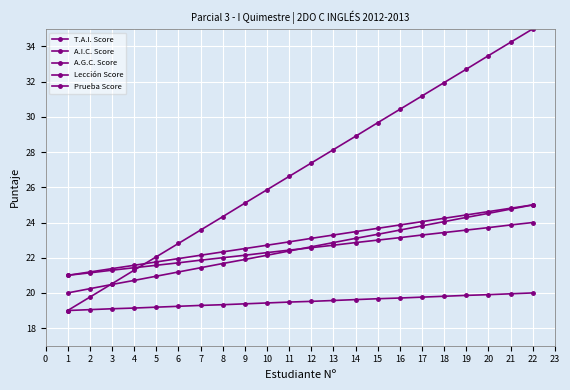

What is the difference between the maximum and second lowest values in the Lección Score series?

0.9